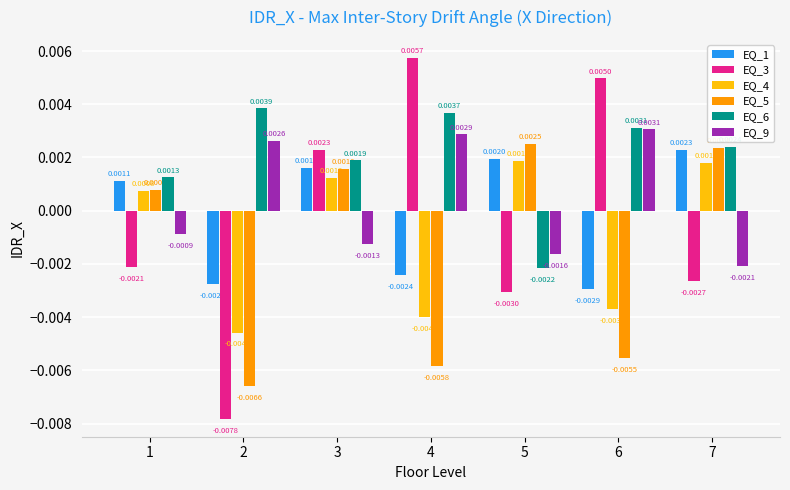

Rank the categories by EQ_5 value from highest to lowest.

5, 7, 3, 1, 6, 4, 2